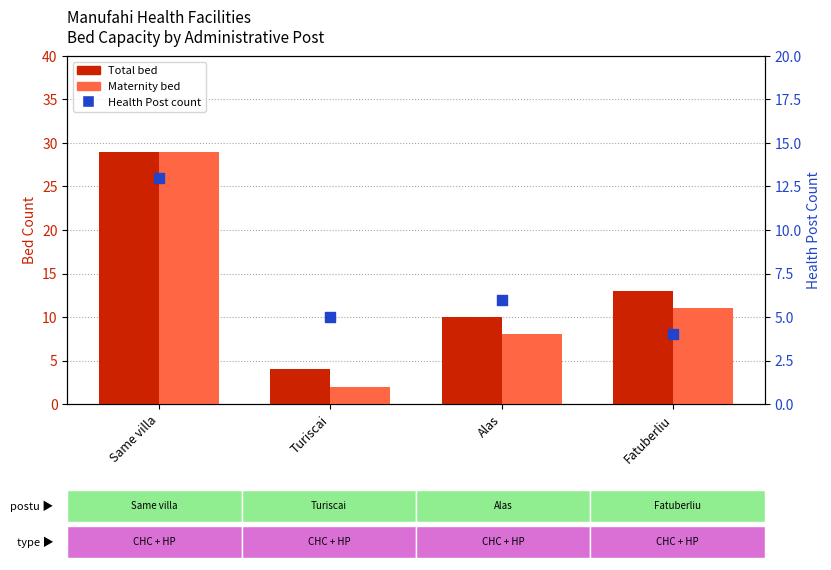

Which series has the largest Y range (max minus min)?

Maternity bed